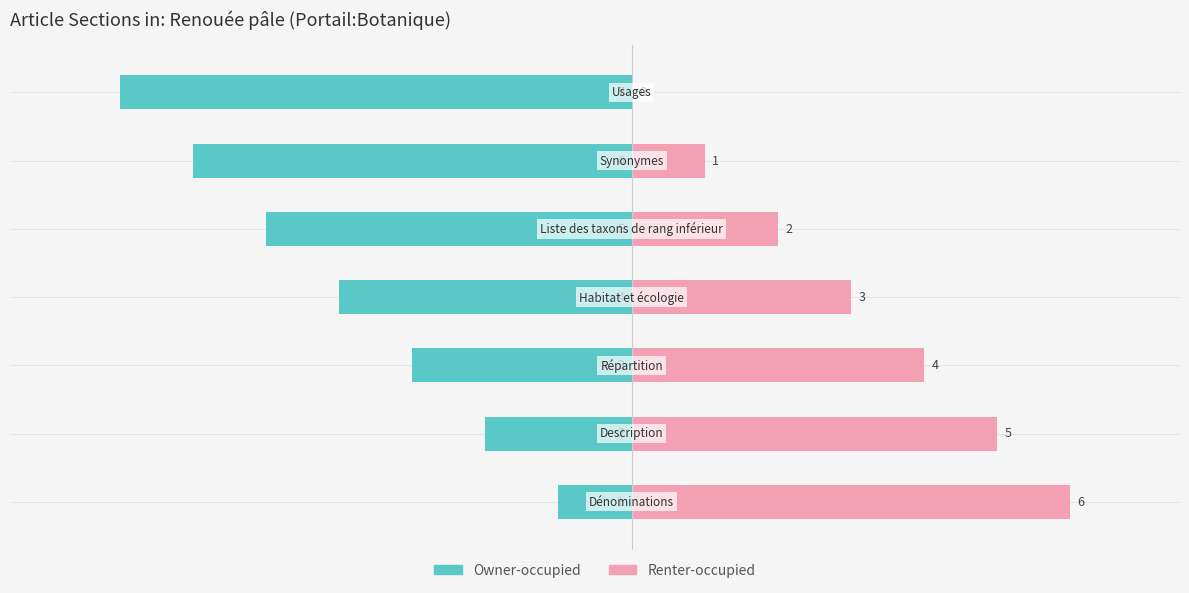

Reading right to left, transcribe all the data shown in this chart.

Owner-occupied: -7	-6	-5	-4	-3	-2	-1
Renter-occupied: 0	1	2	3	4	5	6